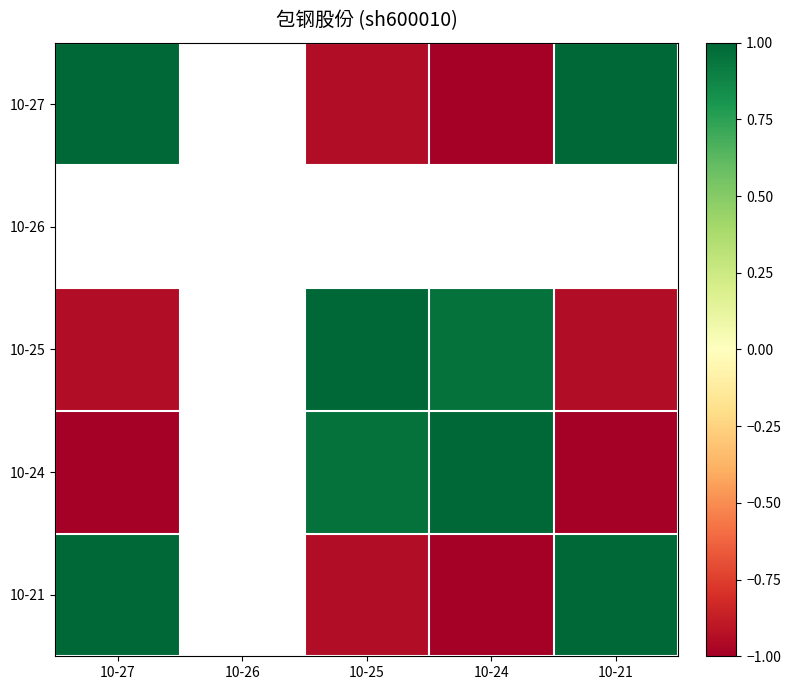

True or false: 10-25 has a value of 1.0 at 10-24.

True